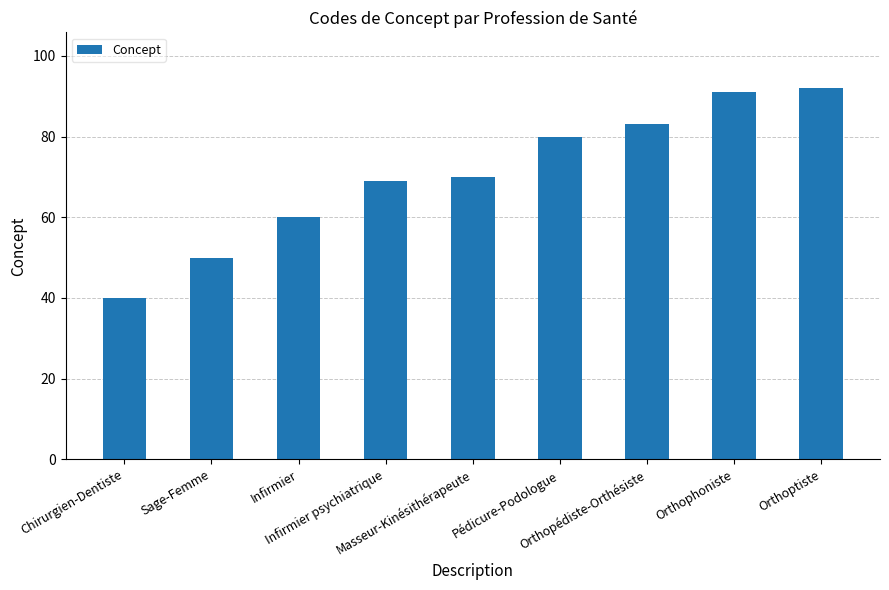

Reading right to left, list all the values displayed in this chart.

92	91	83	80	70	69	60	50	40